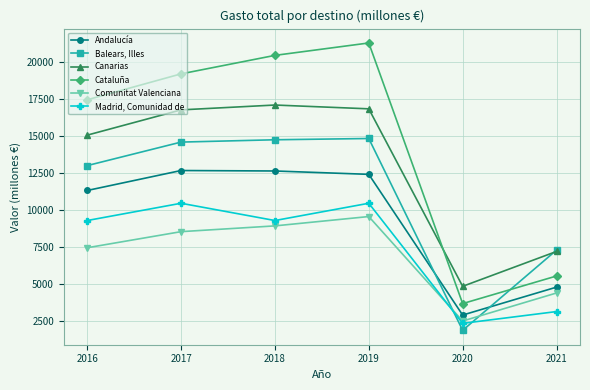

What is the value of the Balears, Illes point at the 6th from the left?

7278.8